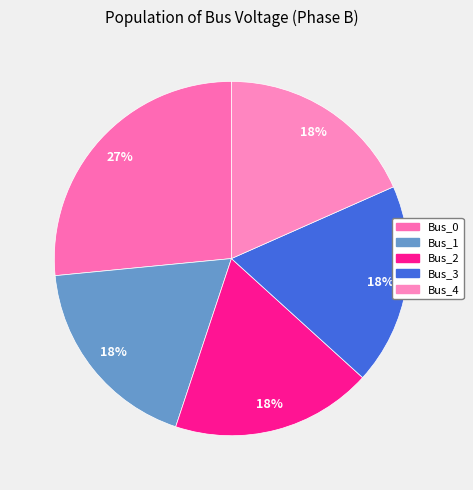

Is Bus_2 the majority of the pie?

No